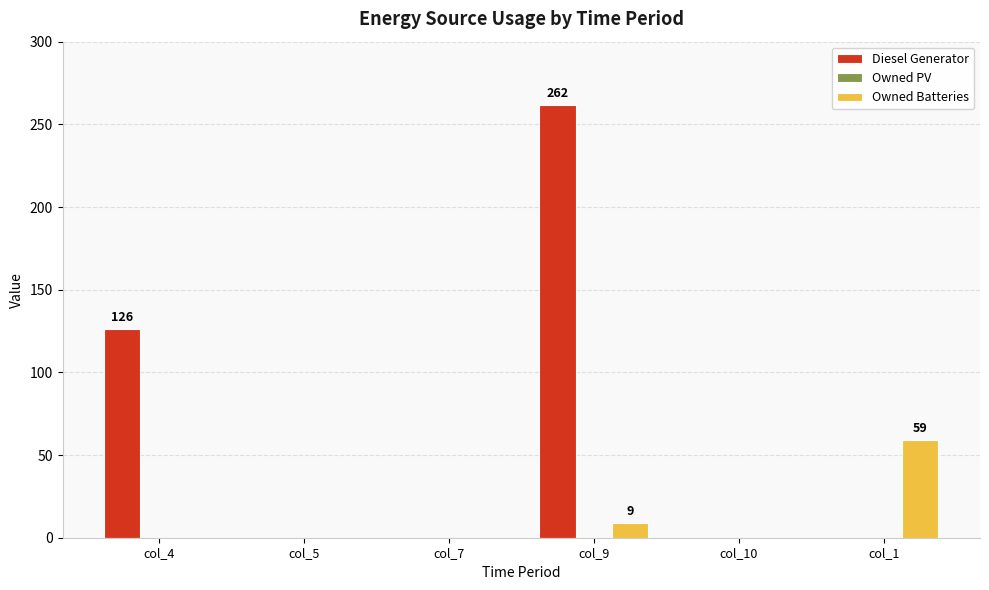

True or false: Diesel Generator has a value of 126 at col_4.

True